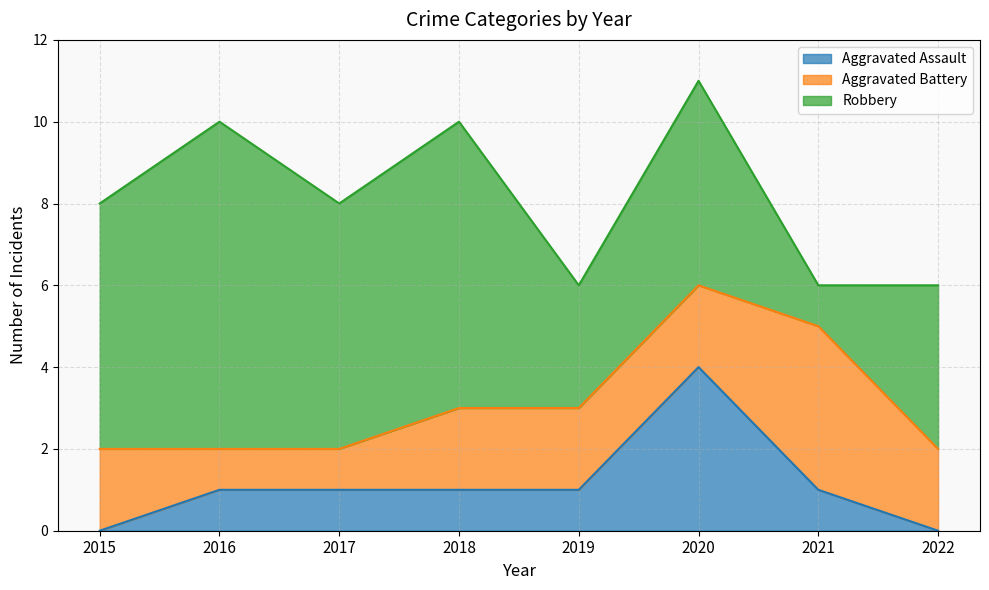

At 2019, list the series in order from smallest to largest.

Aggravated Assault, Aggravated Battery, Robbery